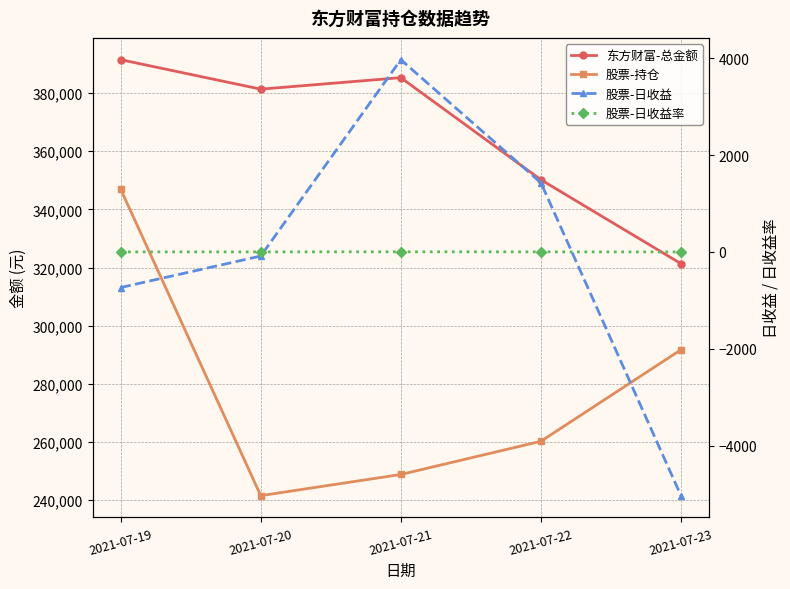

List the labels in order of 股票-日收益率 value, smallest first.

2021-07-23, 2021-07-19, 2021-07-20, 2021-07-22, 2021-07-21